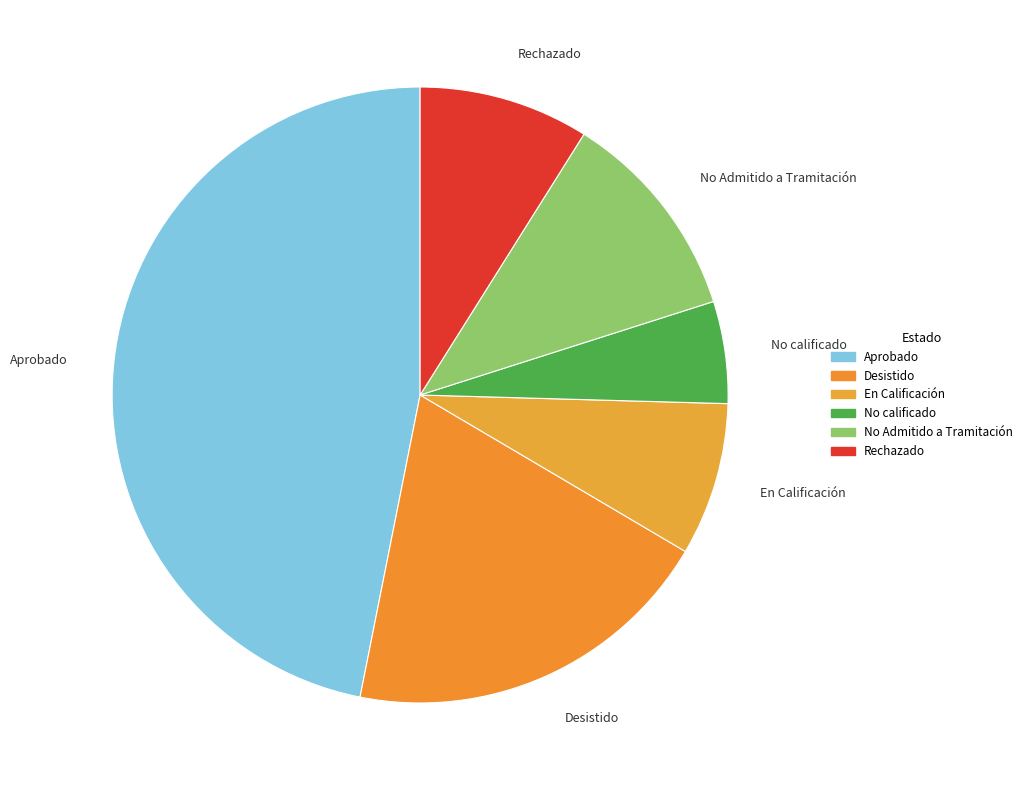

Is the sum of No Admitido a Tramitación and Desistido greater than half?

No